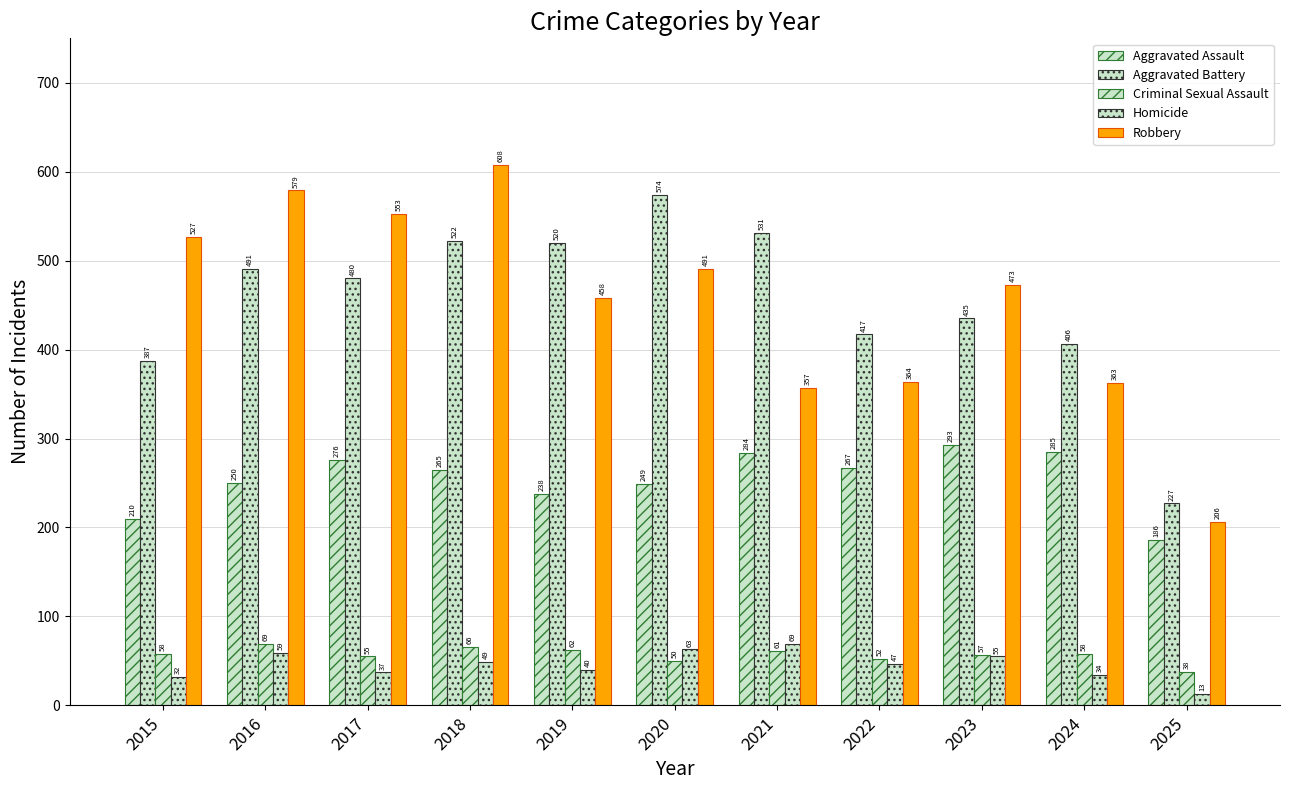

List the series in order of their peak value, highest first.

Robbery, Aggravated Battery, Aggravated Assault, Criminal Sexual Assault, Homicide